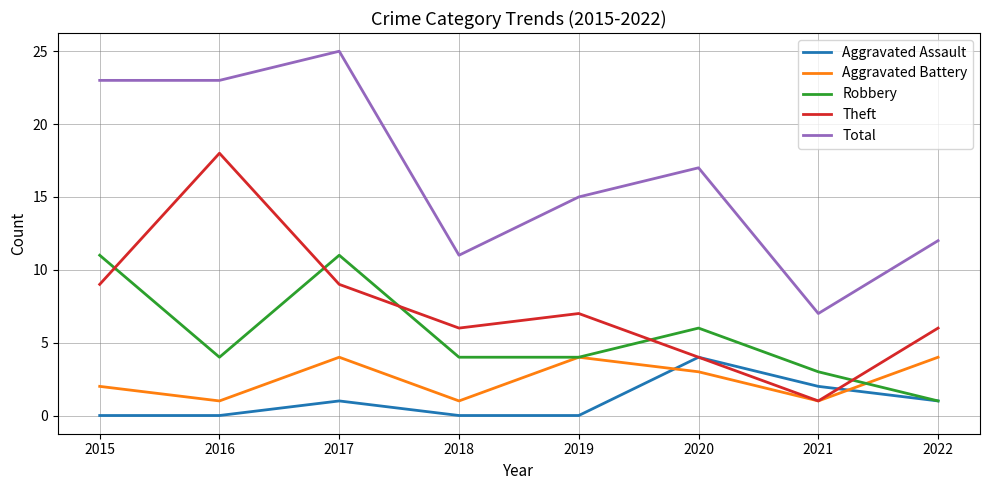

What is the maximum value for Aggravated Battery?

4